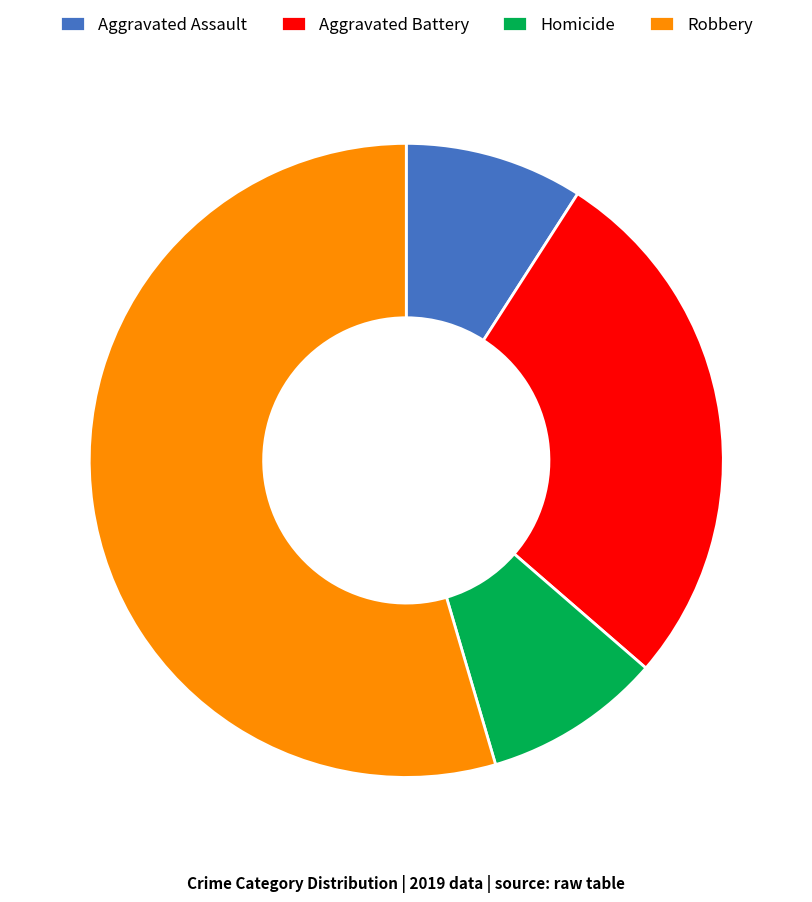

Is the sum of Aggravated Assault and Robbery greater than half?

Yes